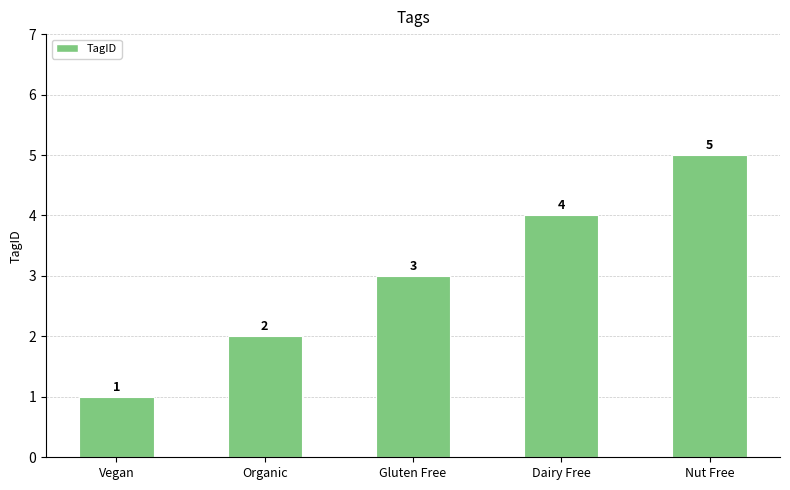

What is the average value?

3